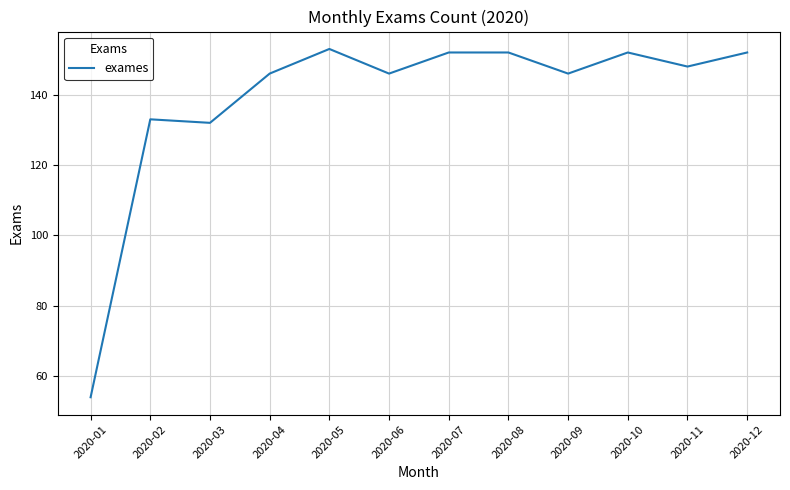

What is the smallest value displayed?

54